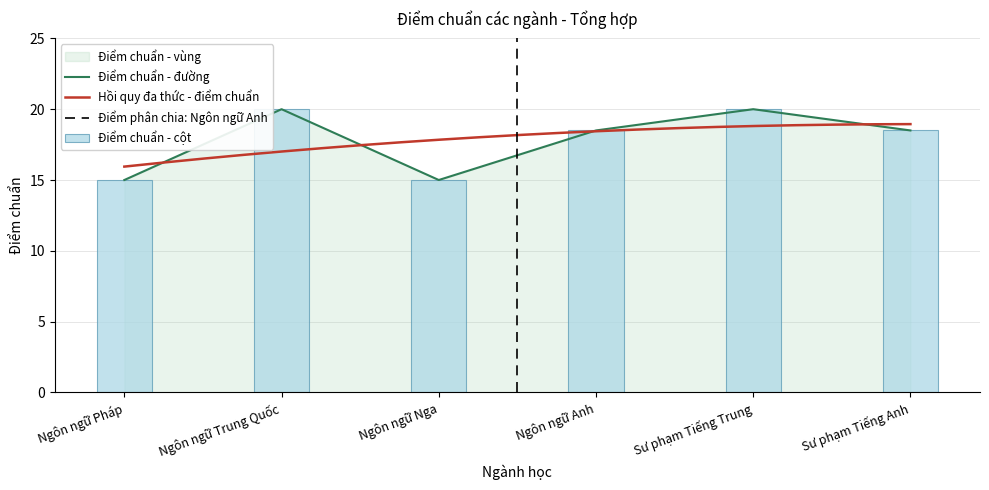

Approximately how many times larger is the value at Ngôn ngữ Trung Quốc compared to Sư phạm Tiếng Trung?

1.0